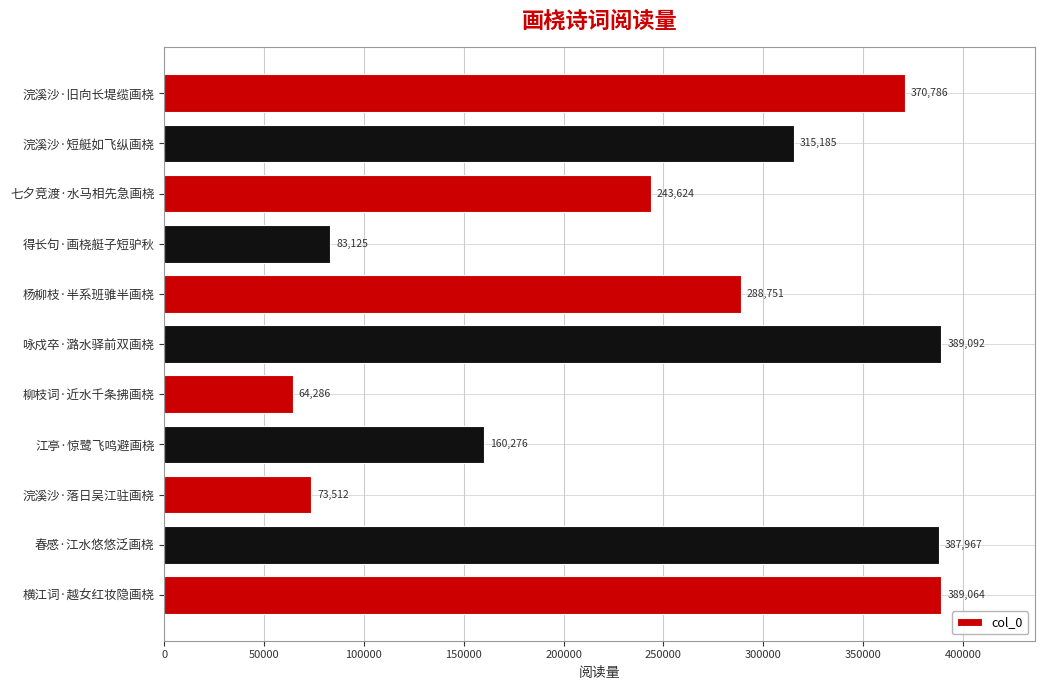

How many data points does each series have?

11